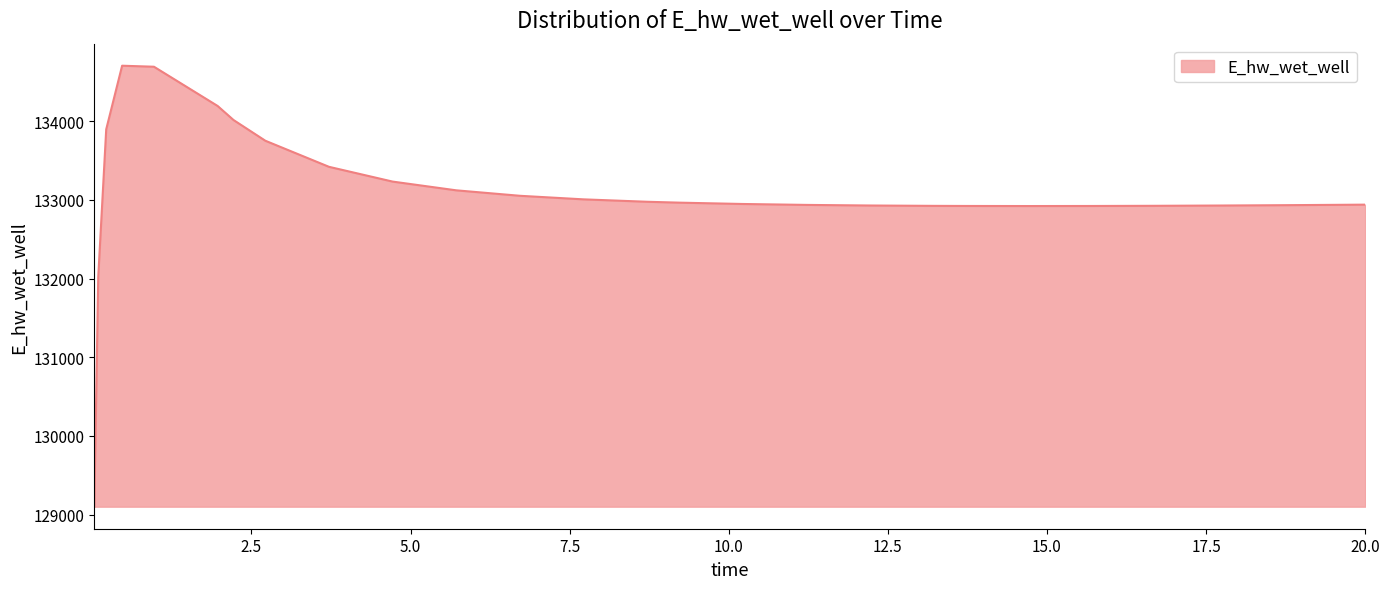

What is the smallest value displayed?

129099.6